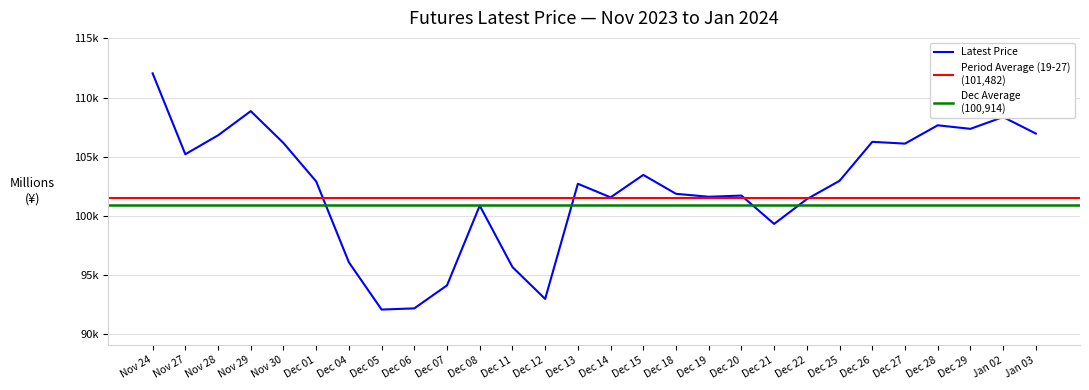

Reading right to left, list all the values displayed in this chart.

Jan 03=106950	Jan 02=108350	Dec 29=107350	Dec 28=107650	Dec 27=106100	Dec 26=106250	Dec 25=102950	Dec 22=101400	Dec 21=99300	Dec 20=101700	Dec 19=101600	Dec 18=101850	Dec 15=103450	Dec 14=101550	Dec 13=102700	Dec 12=92950	Dec 11=95650	Dec 08=100850	Dec 07=94100	Dec 06=92150	Dec 05=92050	Dec 04=96050	Dec 01=102900	Nov 30=106150	Nov 29=108850	Nov 28=106800	Nov 27=105200	Nov 24=112050